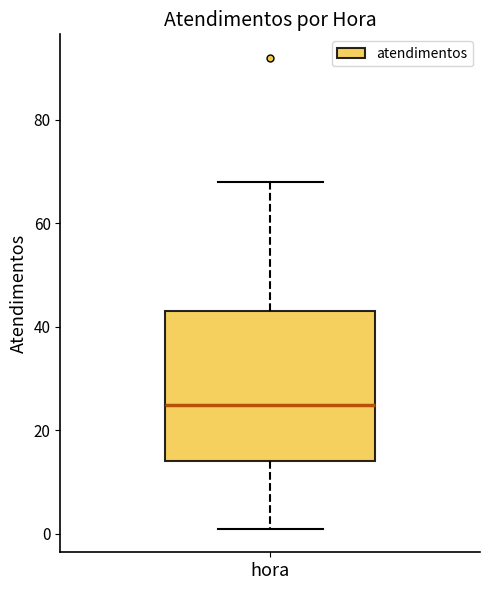

Transcribe this box plot: give where the median line is, the range the box spans, and where the two whiskers end, as read against the y-axis. The values are not printed on the chart, so give them approximately, as read against the axis.

median 26, box 14 to 44, whiskers 2 to 68